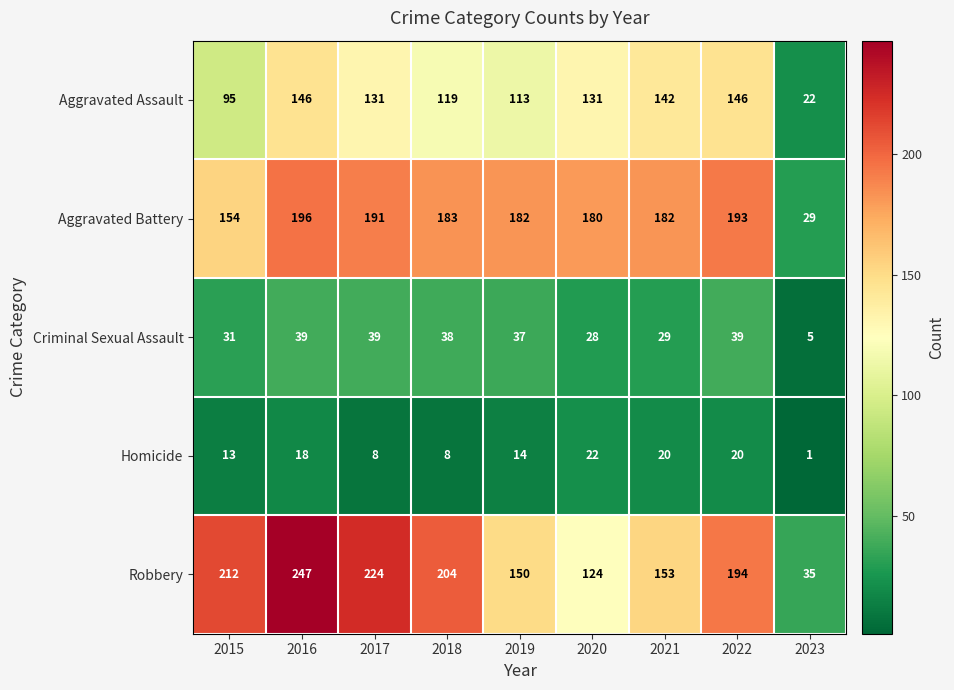

At which label does Aggravated Assault first exceed 131?

2016